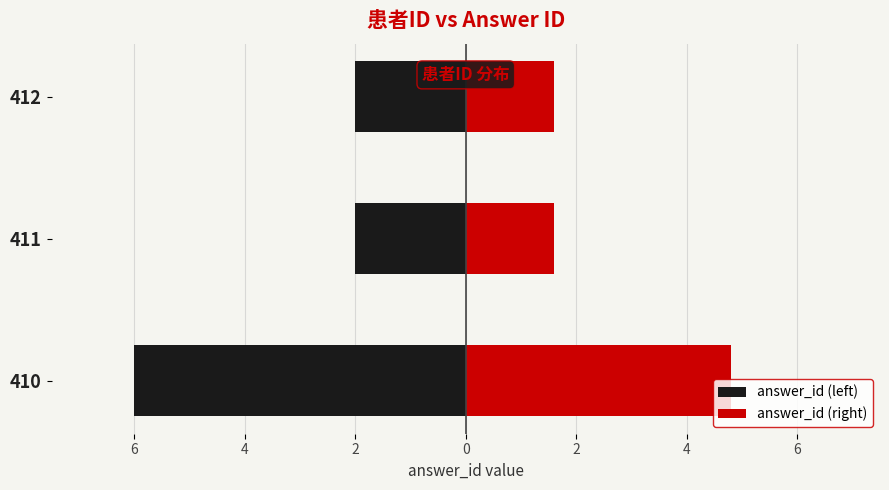

How many bars are there in total?

6